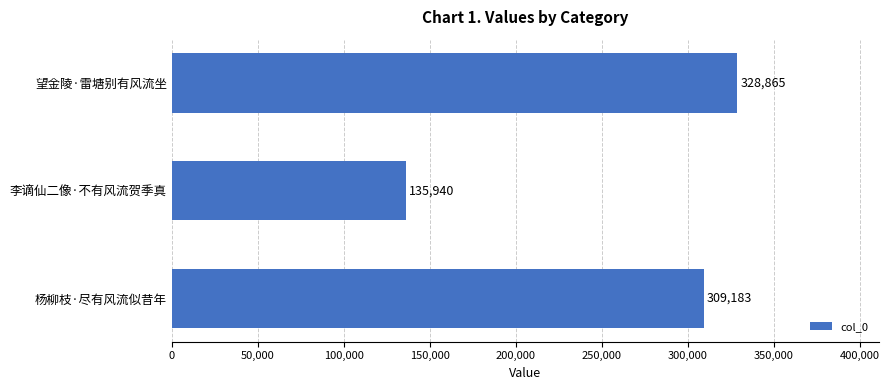

What is the maximum value shown in the chart?

328865